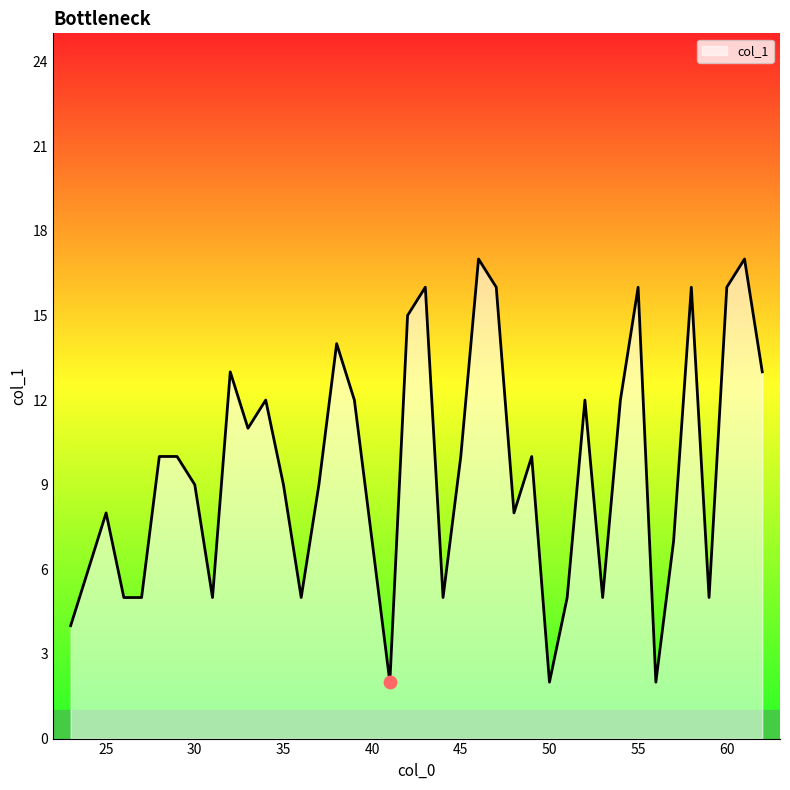

What is the difference between the maximum and minimum values?

15